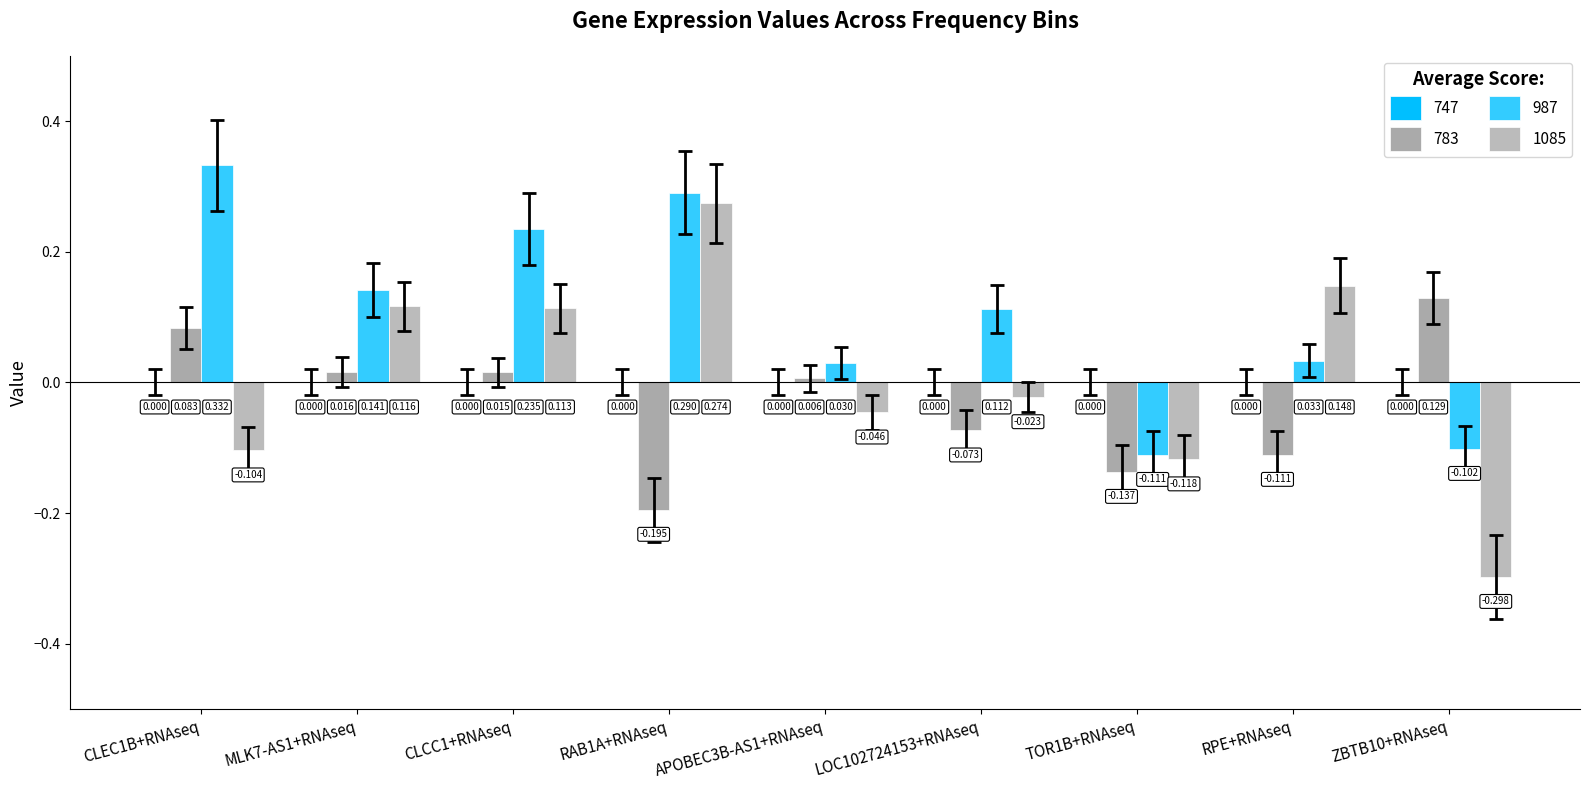

Which category has the highest value in the 987 series?

CLEC1B+RNAseq